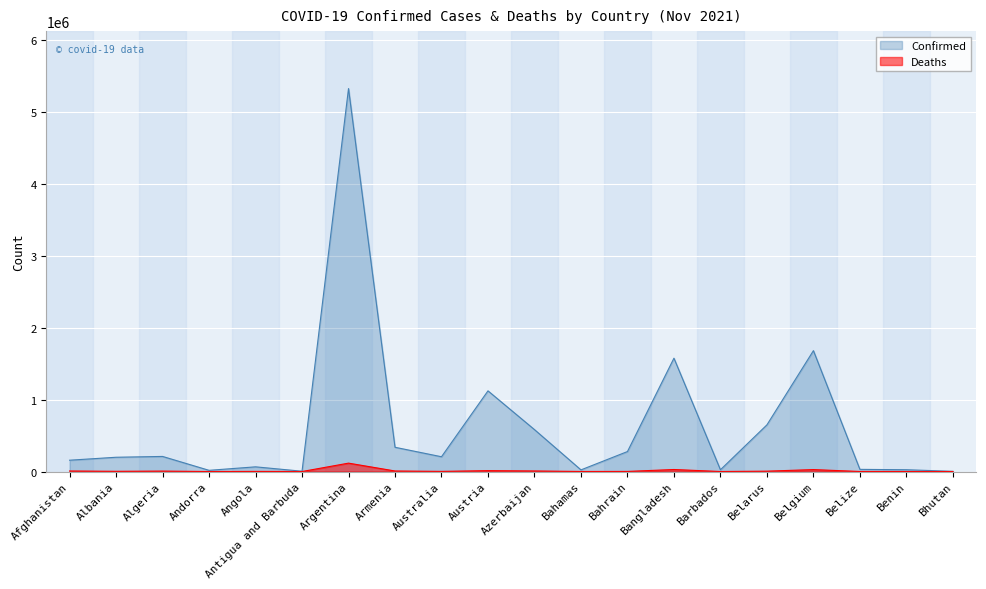

What is the total value across all series at Bangladesh?

1603155